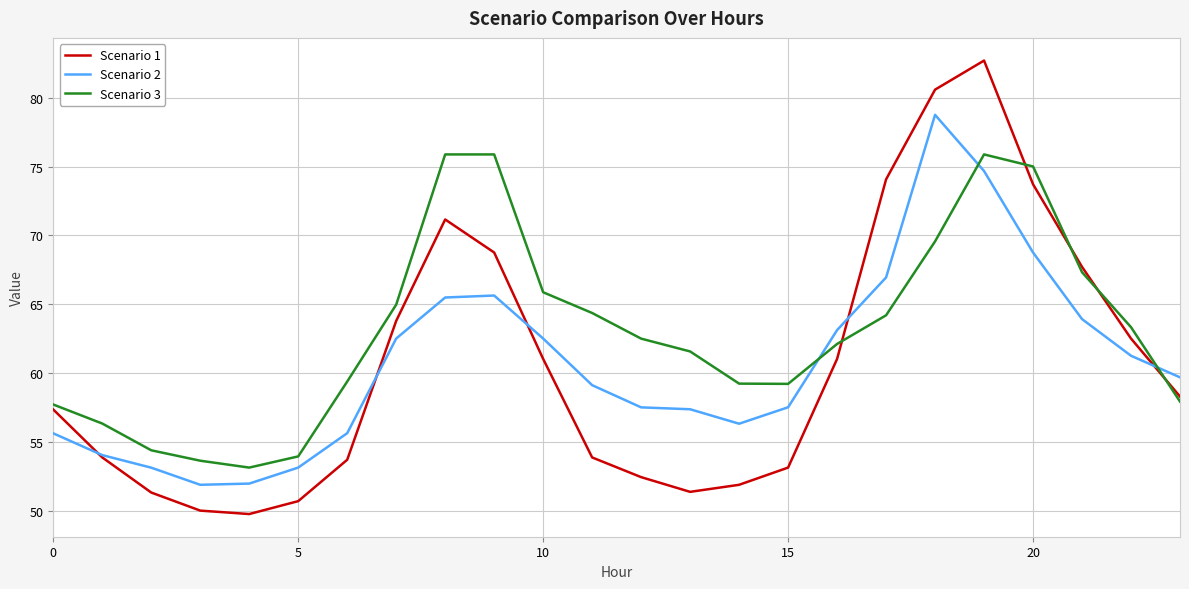

How many intersections are there between Scenario 3 and Scenario 1?

5